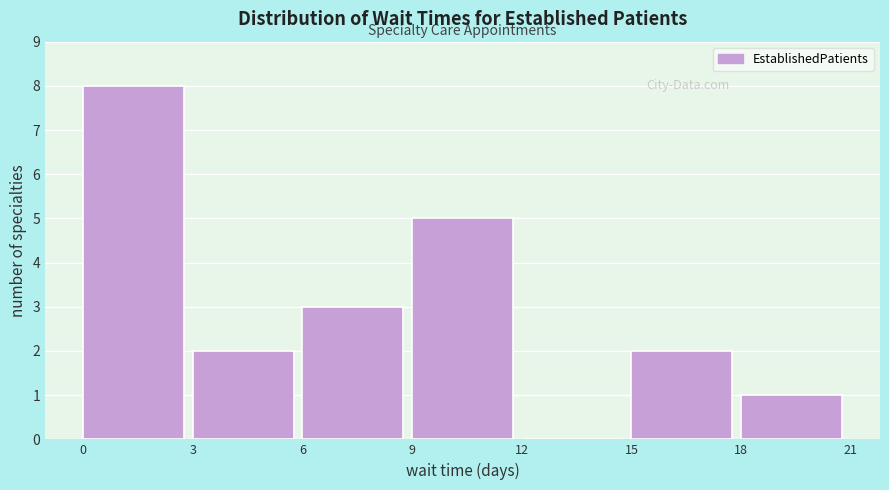

How tall is the bar that spans 6 to 9 on the x-axis? The values are not printed on the chart, so give them approximately, as read against the axis.

3